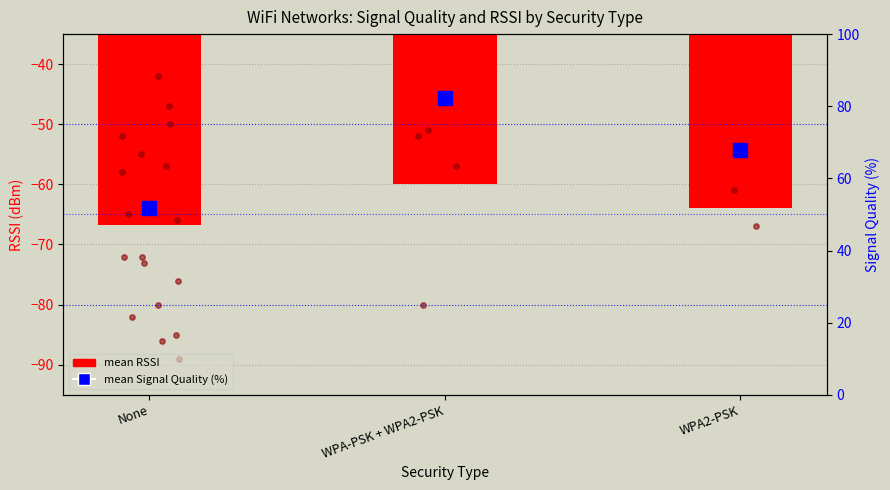

Which series reaches the minimum Y coordinate?

mean RSSI